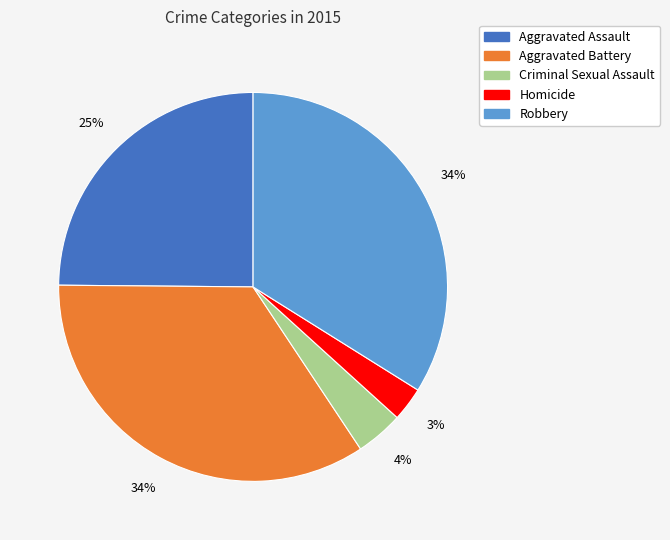

Which has a higher value, Homicide or Robbery?

Robbery